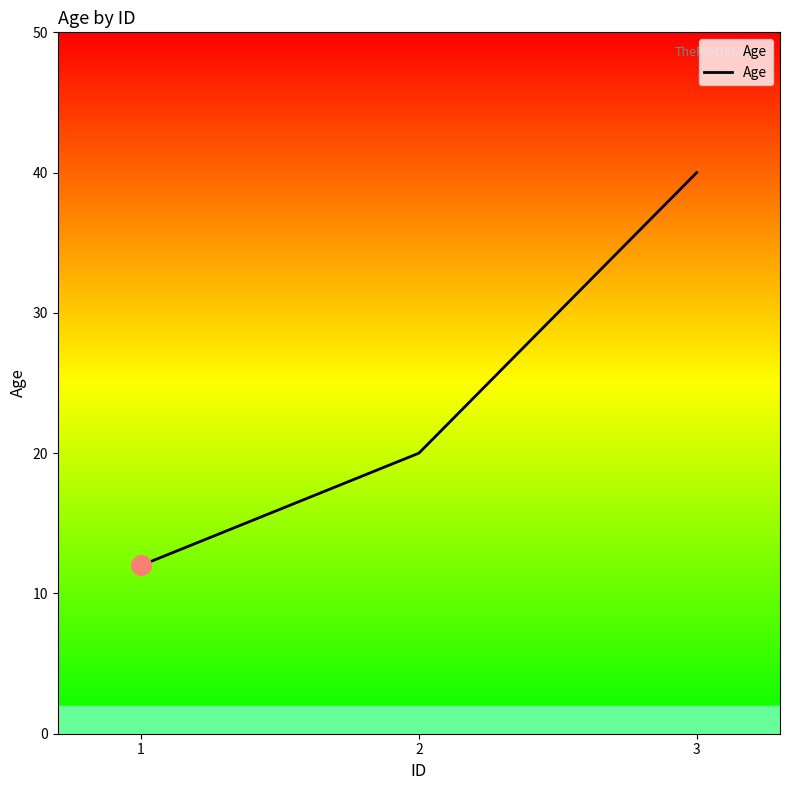

Which has a higher value, 2 or 3?

3